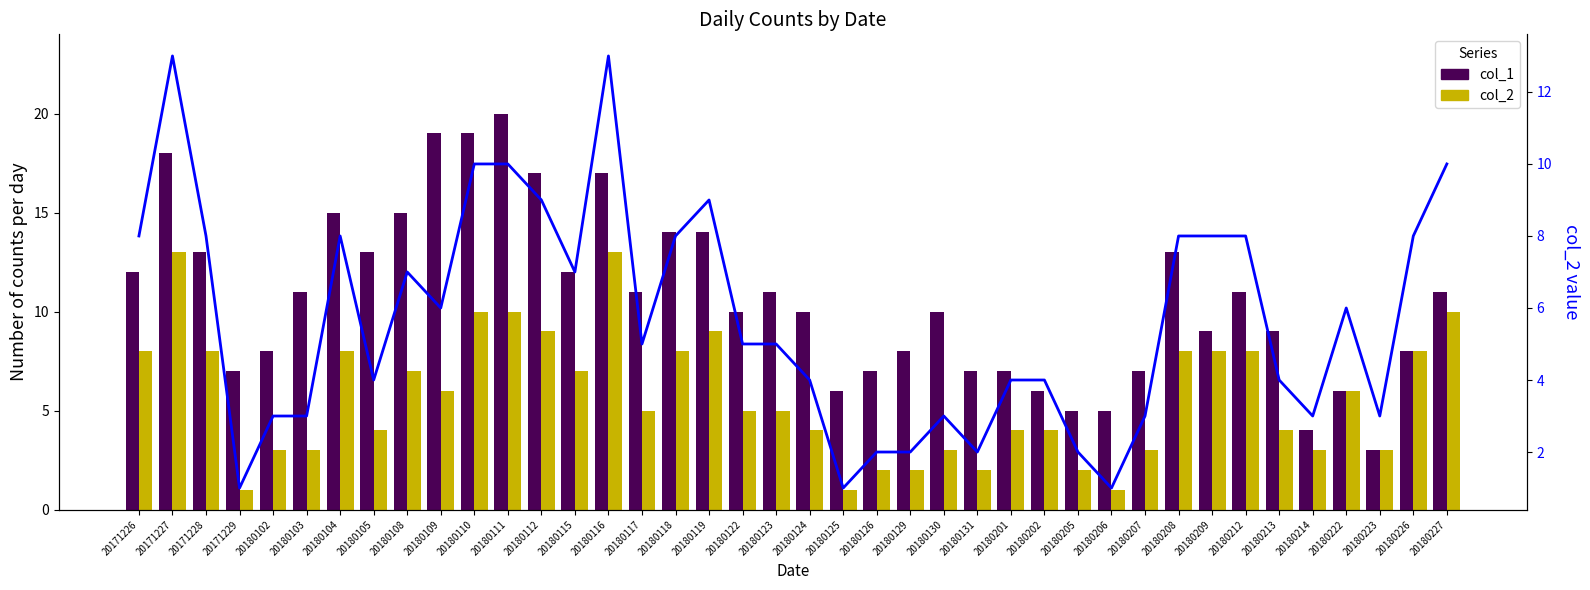

Are the bars grouped side by side (vs. stacked)?

Yes